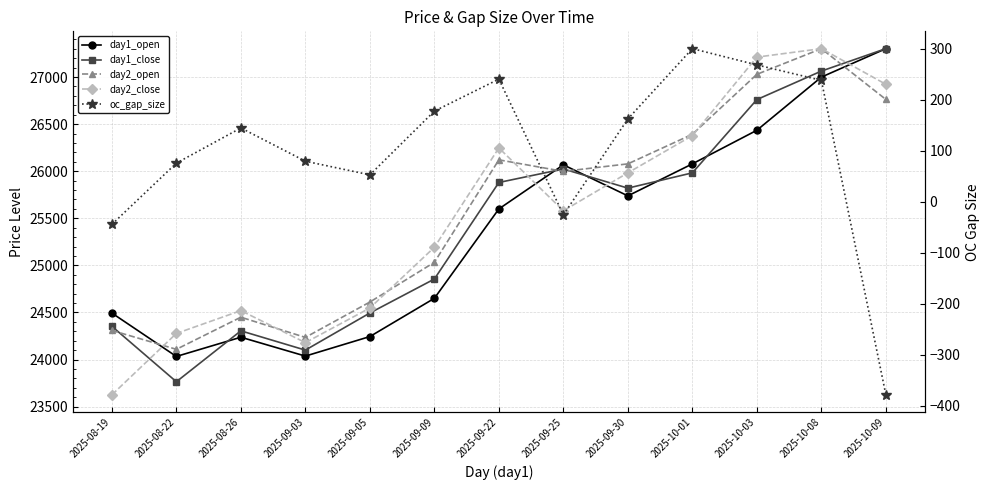

List the labels in order of day2_open value, largest first.

2025-10-08, 2025-10-03, 2025-10-09, 2025-10-01, 2025-09-22, 2025-09-30, 2025-09-25, 2025-09-09, 2025-09-05, 2025-08-26, 2025-08-19, 2025-09-03, 2025-08-22